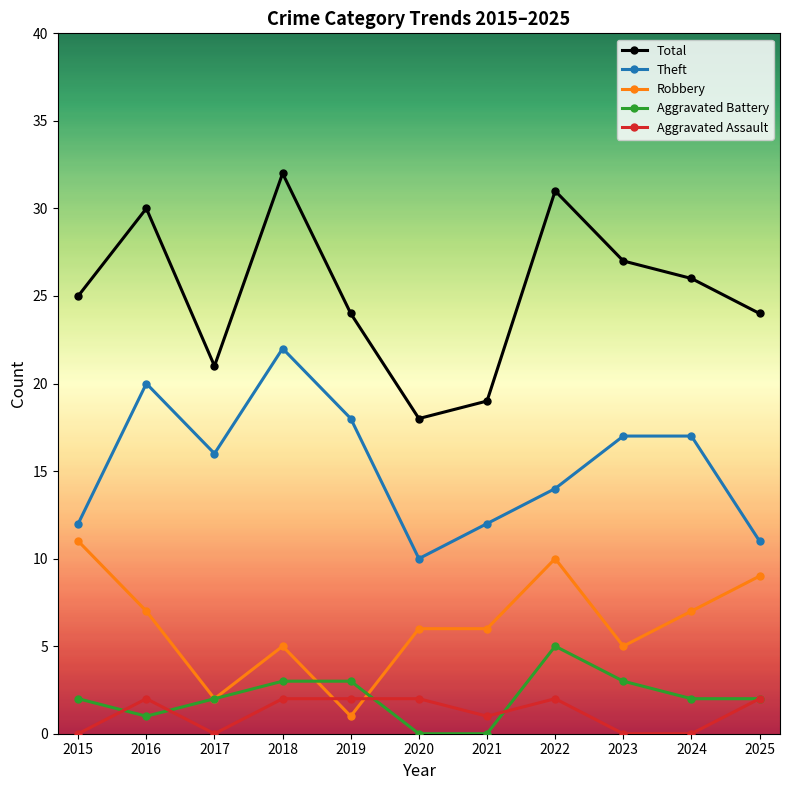

The value of Aggravated Assault at 2018 is 2. True or false?

True